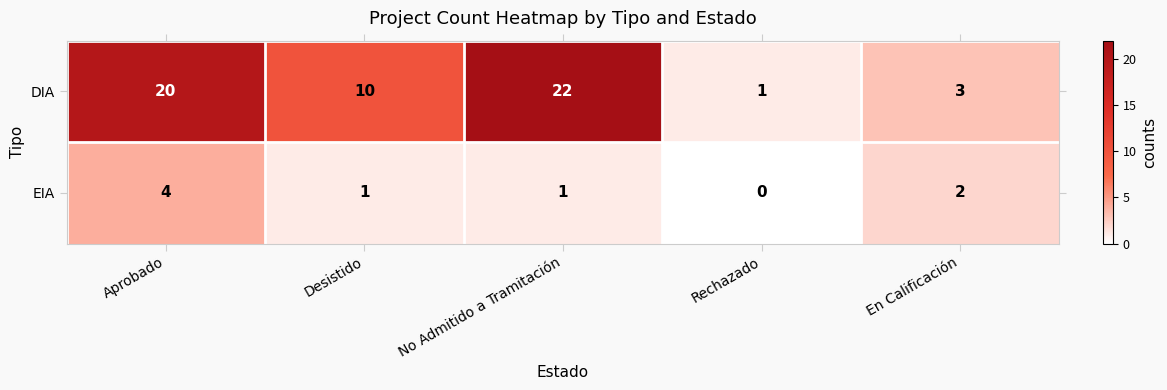

Which series changed the most between Desistido and No Admitido a Tramitación?

DIA